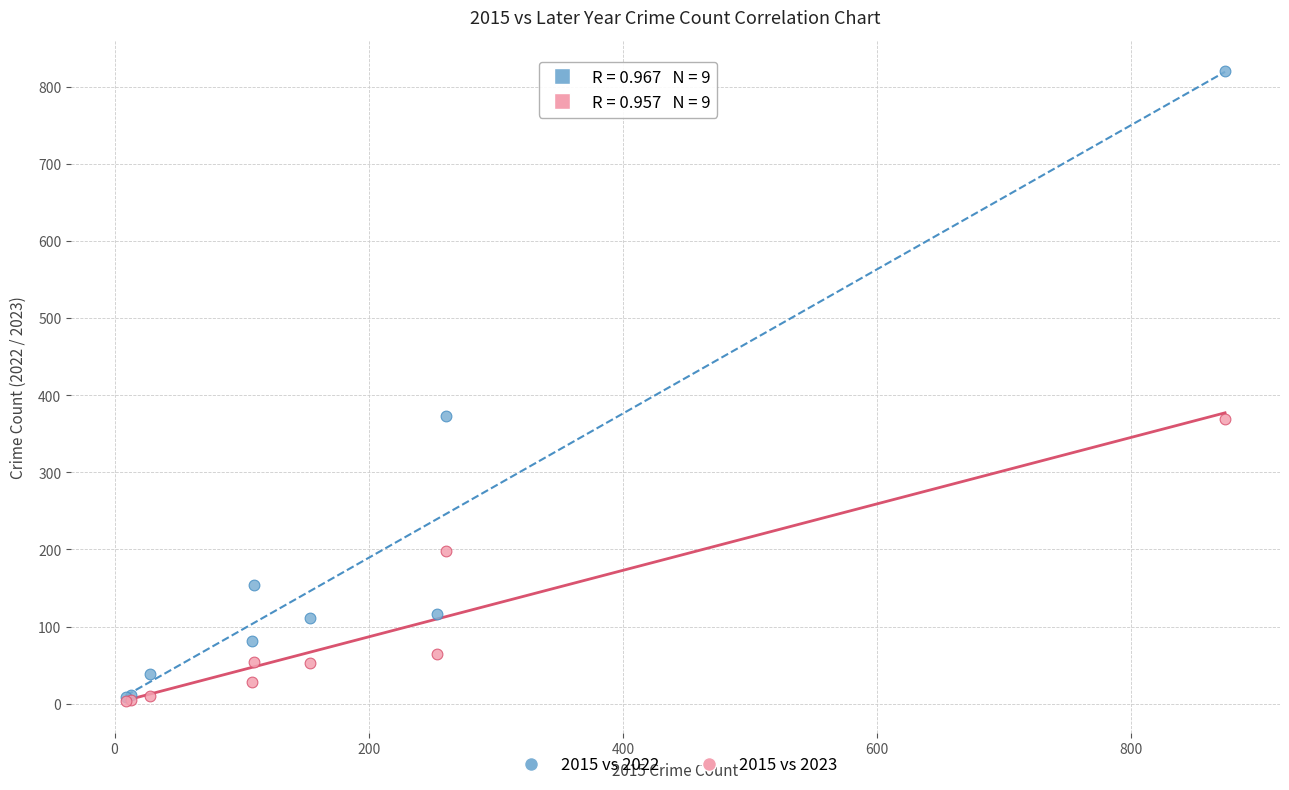

What are all the series names shown in the legend?

2015 vs 2022, 2015 vs 2023